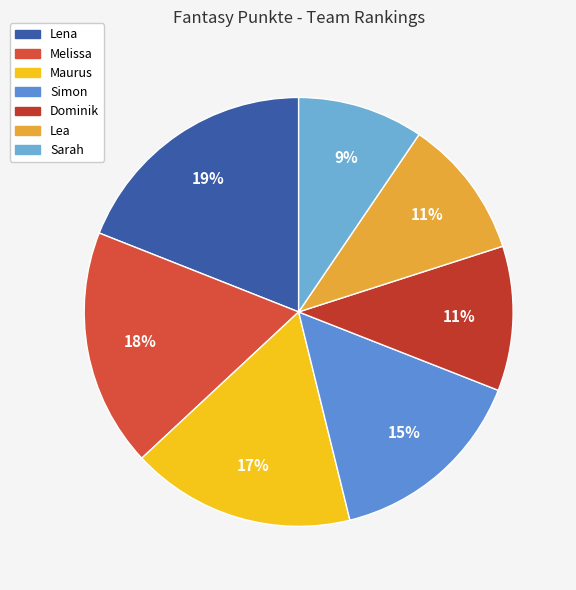

Approximately how many times larger is the value at Lena compared to Simon?

1.3